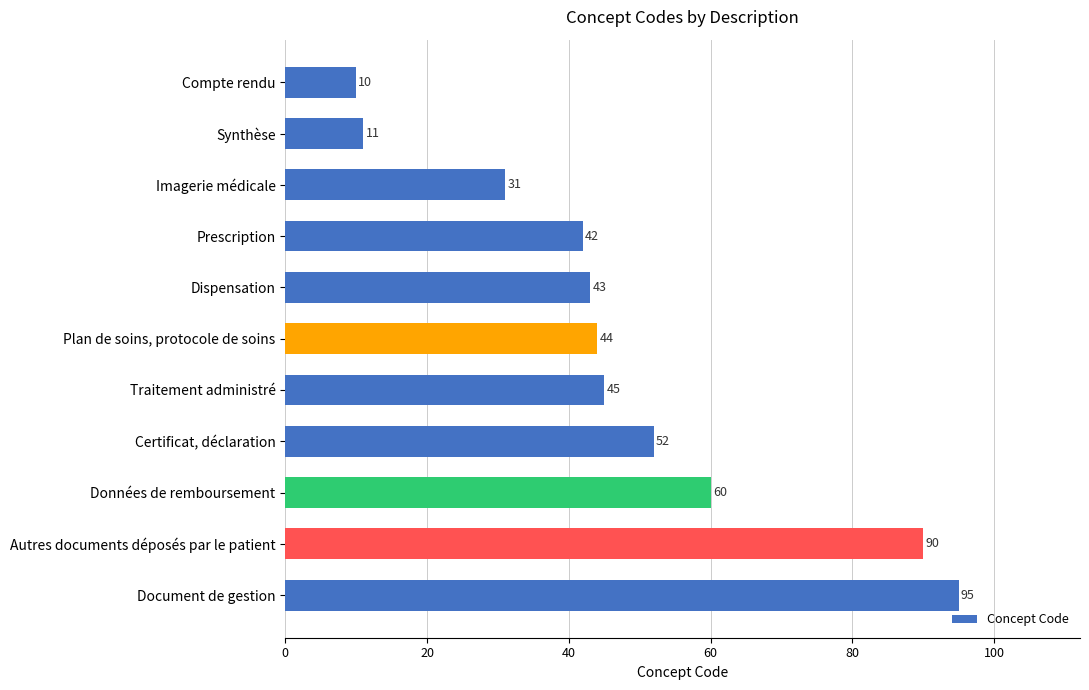

The chart shows a value of 11 at Synthèse. True or false?

True